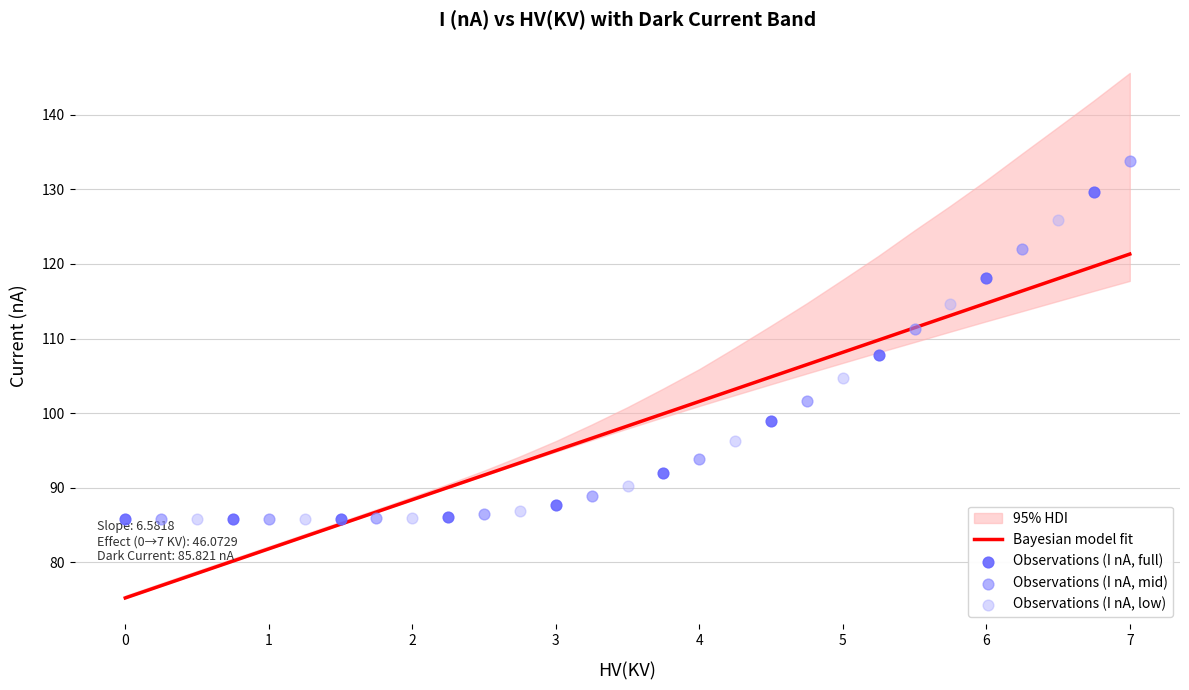

What is the maximum value for Bayesian model fit?

121.3